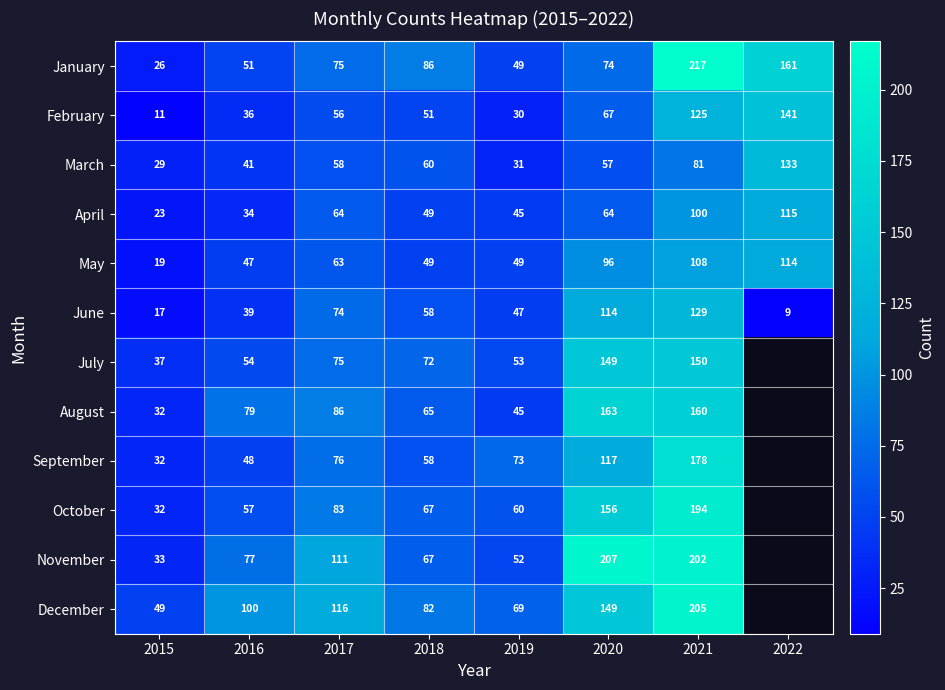

What is the smallest value displayed?

9.0